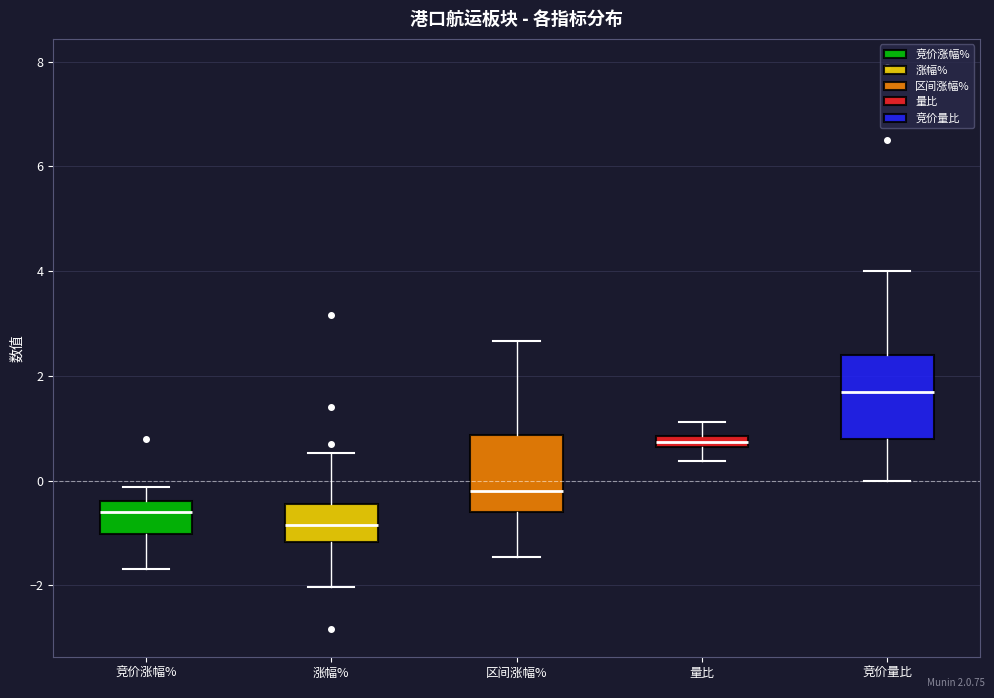

Where is the upper edge of the box for 竞价涨幅% on the y-axis? The values are not printed on the chart, so give them approximately, as read against the axis.

-0.4